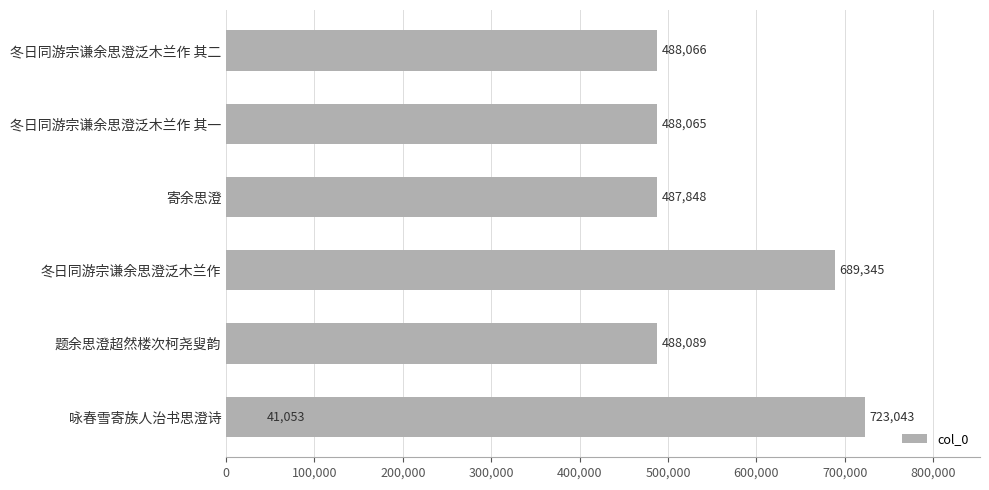

Are the bars horizontal?

Yes